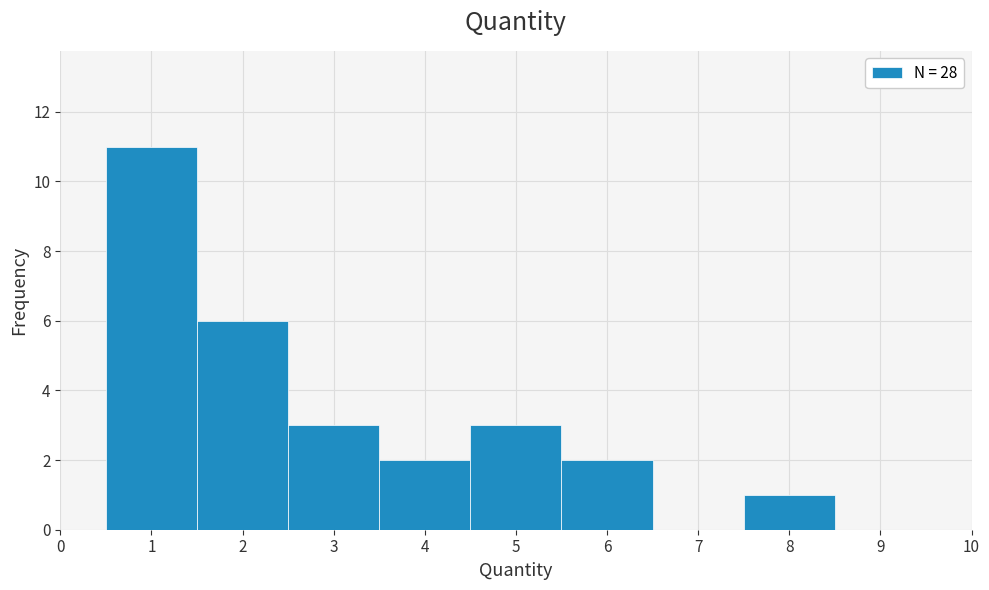

Reading left to right, transcribe this chart: for each bar, give the range it covers on the x-axis and its height. The values are not printed on the chart, so give them approximately, as read against the axis.

0.5 to 1.5: 11
1.5 to 2.5: 6
2.5 to 3.5: 3
3.5 to 4.5: 2
4.5 to 5.5: 3
5.5 to 6.5: 2
6.5 to 7.5: 0
7.5 to 8.5: 1
8.5 to 9.5: 0